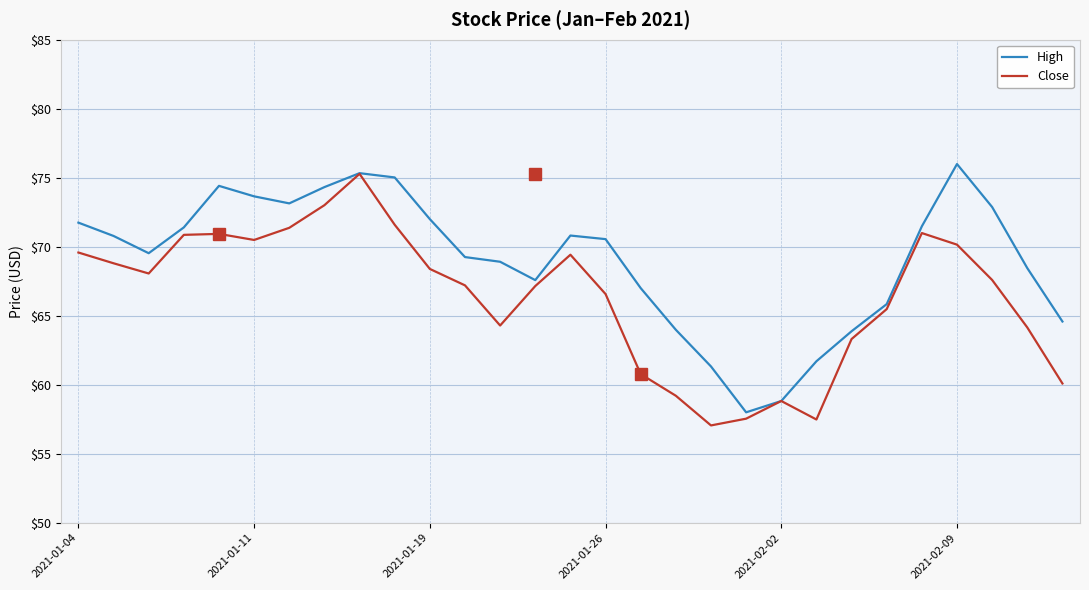

Rank the series by their average value, from lowest to highest.

Close, High